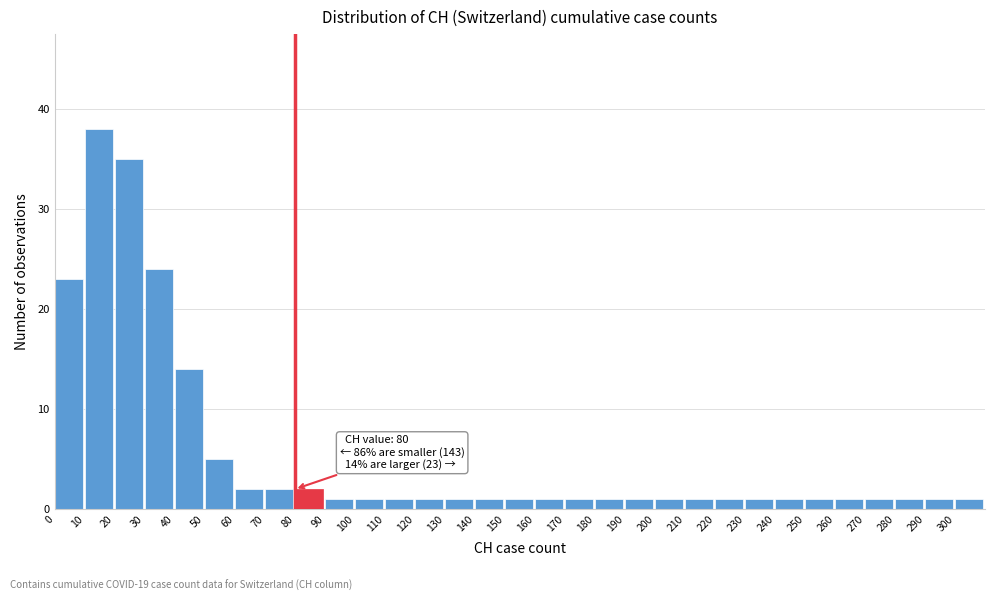

Which range on the x-axis has the tallest bar?

10 to 20